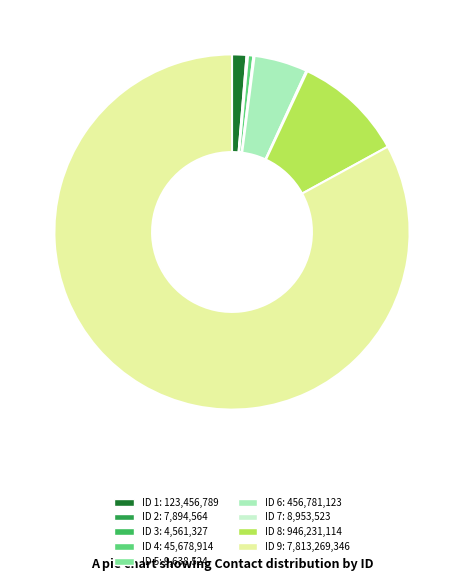

To the nearest percent, what is the difference between the largest and smallest slice percentages?

83%